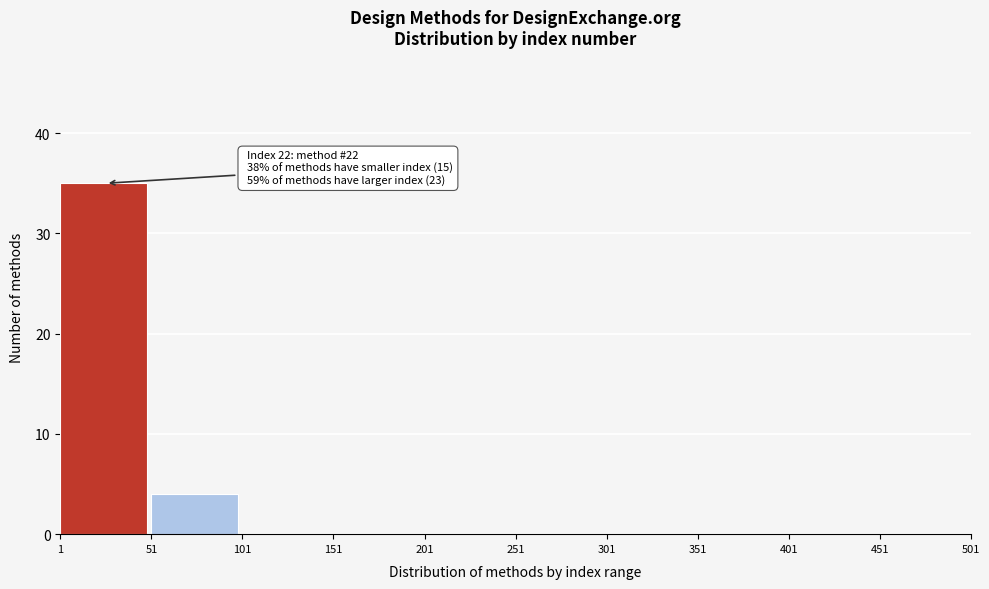

Over which range of the x-axis is the bar tallest?

1 to 51